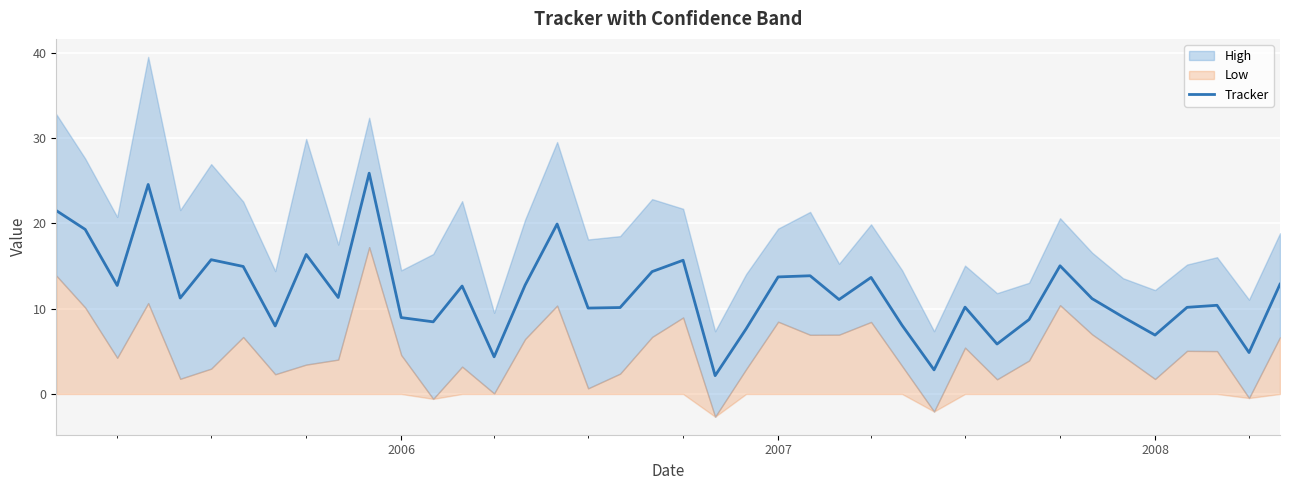

How many points are lower than both their immediate neighbors (excluding endpoints)?

13